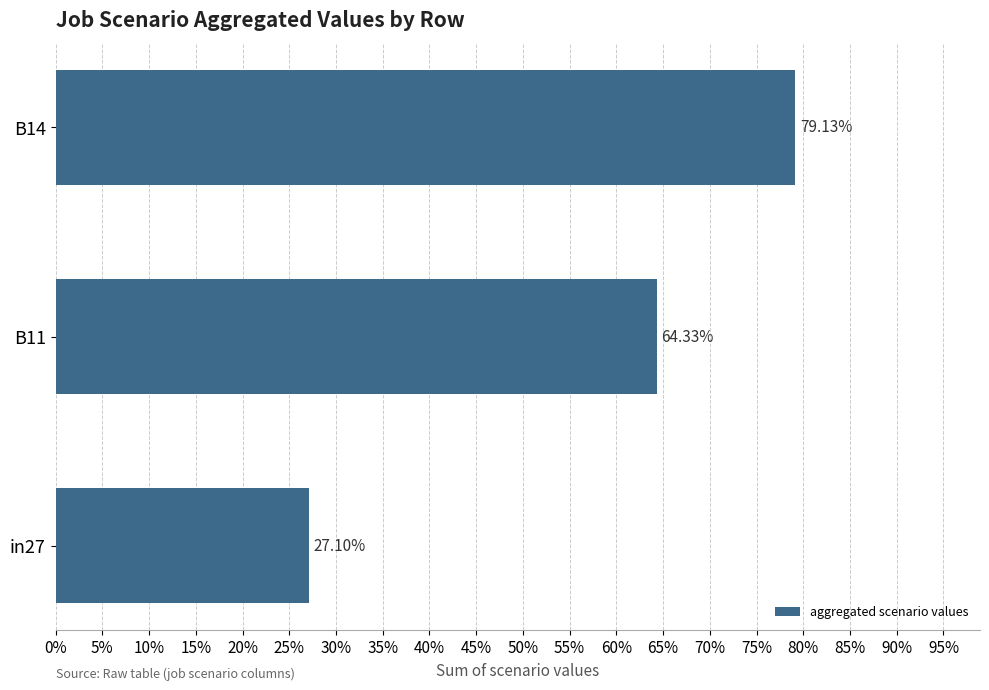

Does the chart contain any negative values?

No